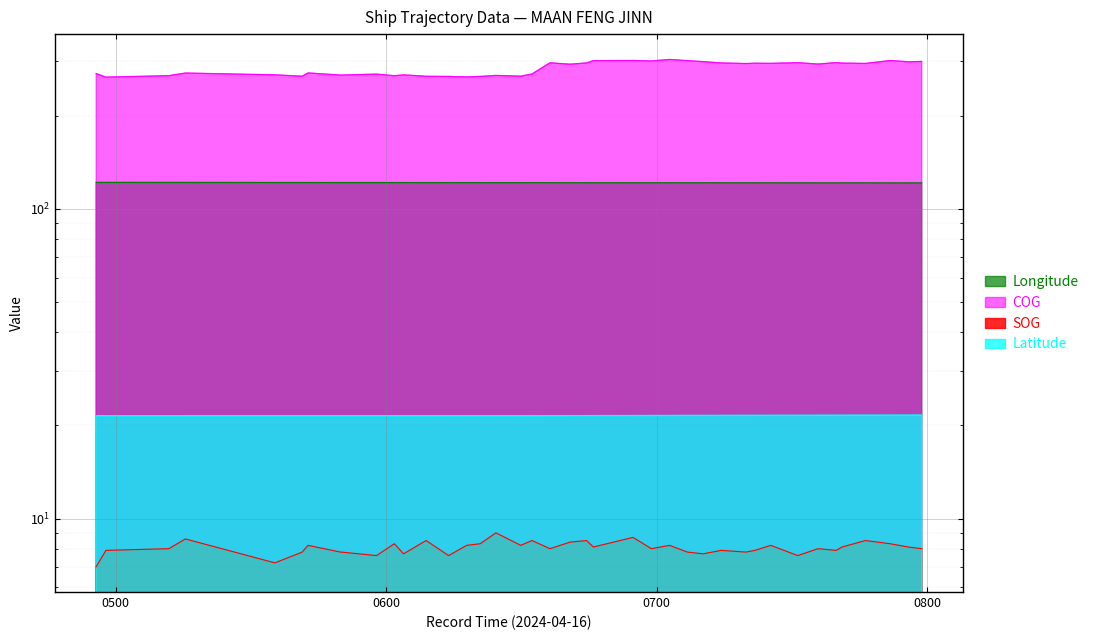

How many lines are shown in the chart?

4